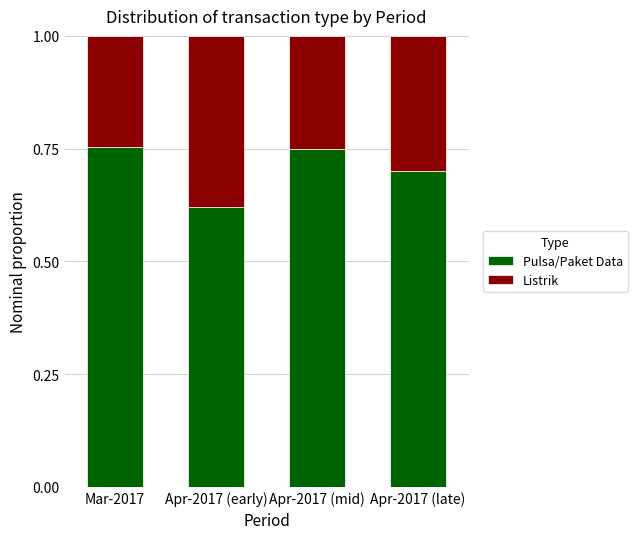

Which category has the lowest value in the Pulsa/Paket Data series?

Apr-2017 (early)